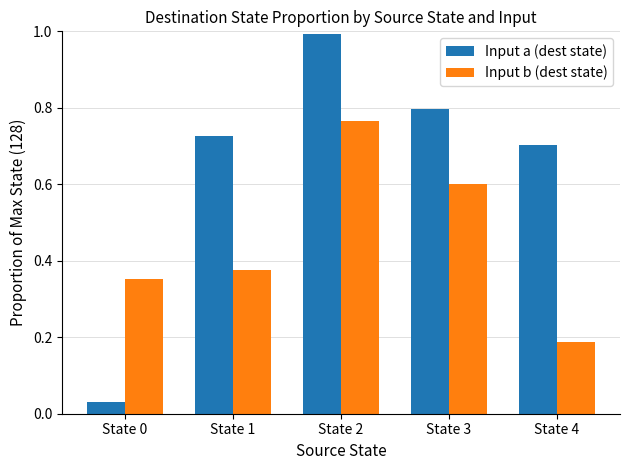

How many Input b (dest state) values are between 0 and 1?

5